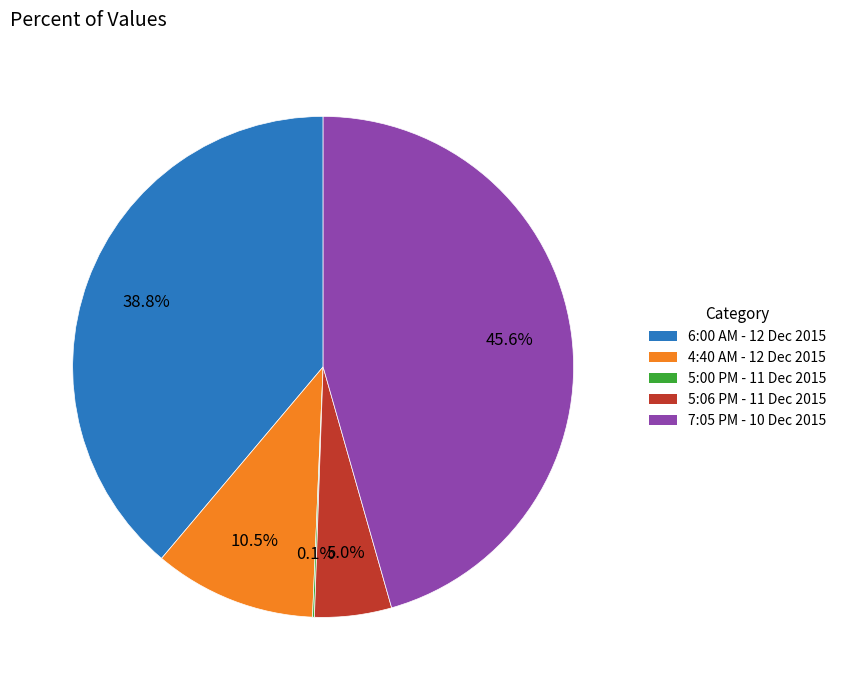

Which category has the biggest portion of the pie?

7:05 PM - 10 Dec 2015